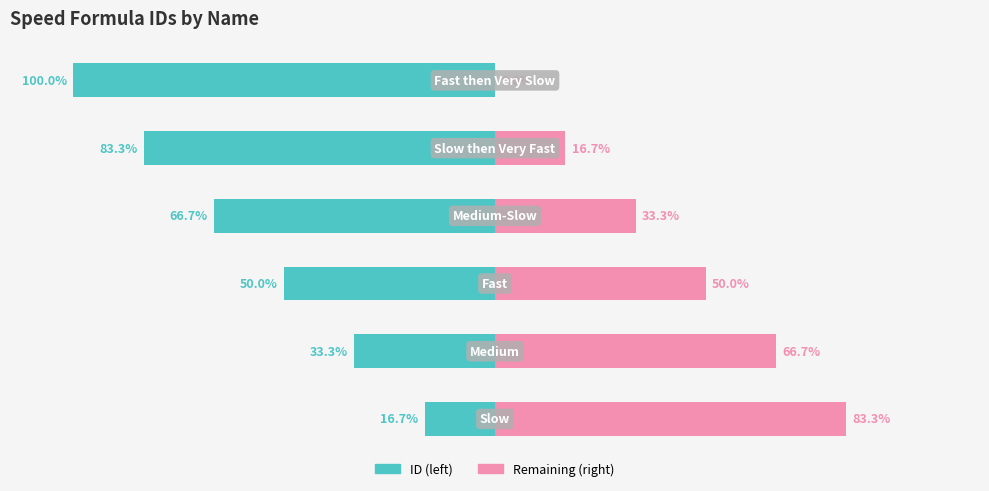

The value of ID (left) at 1 is -33.3. True or false?

True